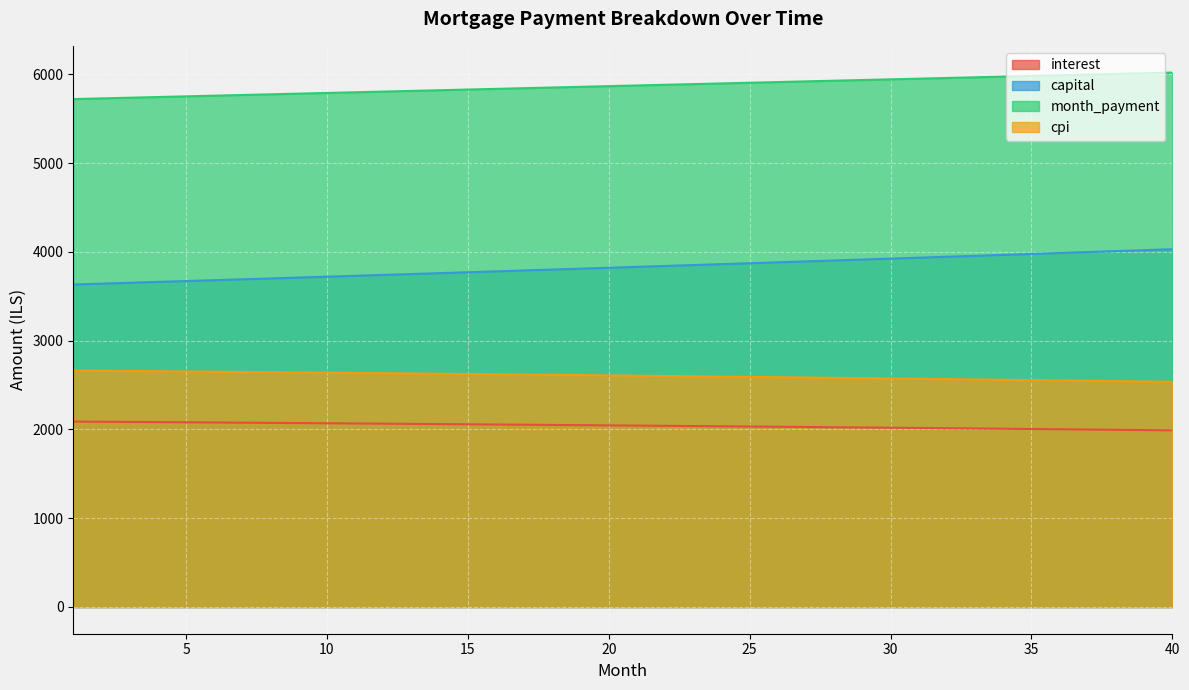

True or false: capital has a value of 1864.7 at 3.

False